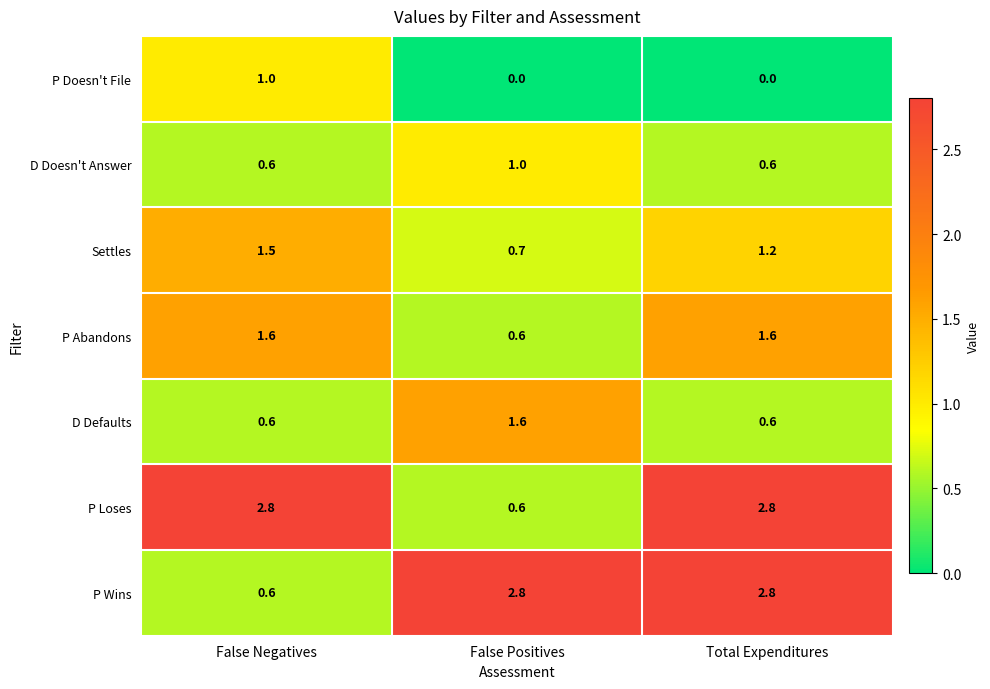

What is the difference between the highest and lowest values at Total Expenditures?

2.8